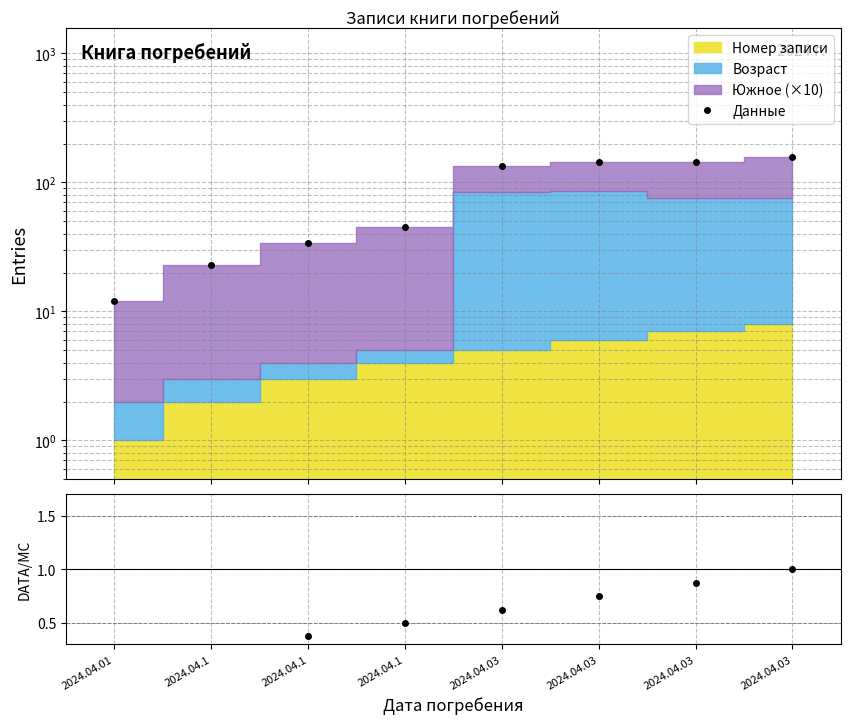

List the labels in order of Данные value, largest first.

2024.04.03, 2024.04.03, 2024.04.03, 2024.04.03, 2024.04.1, 2024.04.1, 2024.04.1, 2024.04.01